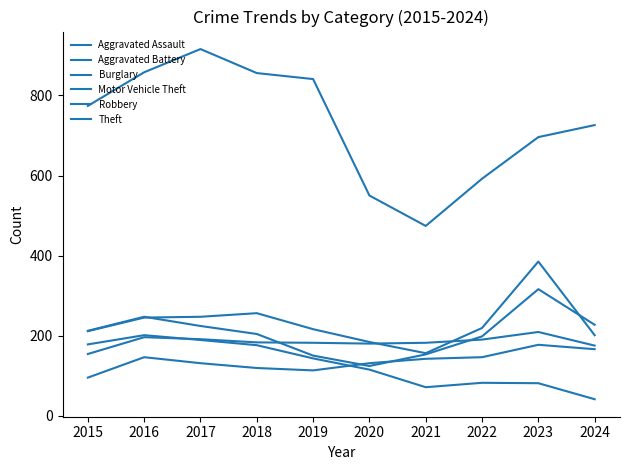

Is this an area chart (filled region under the line)?

No